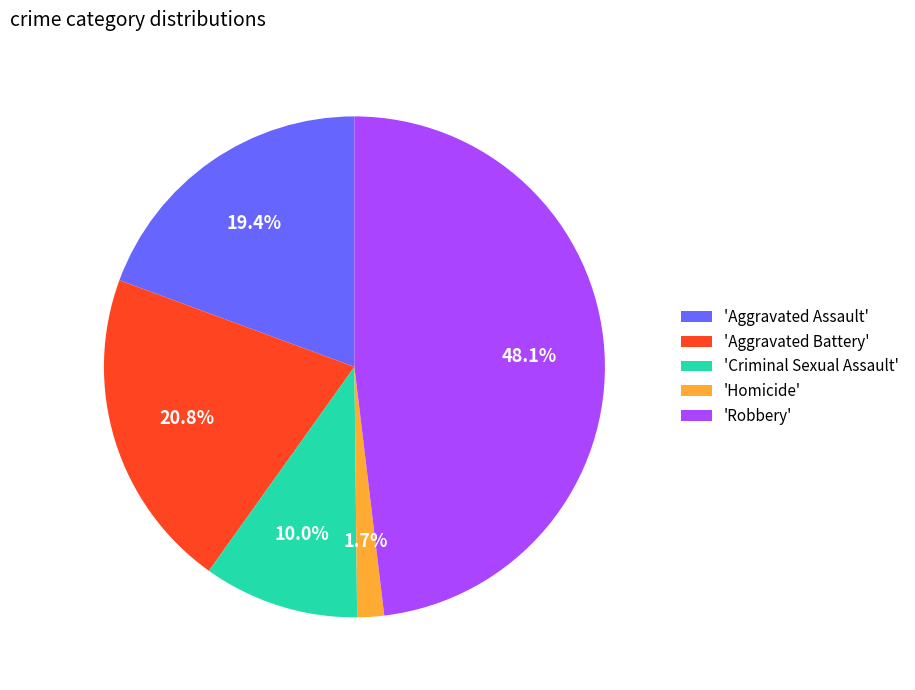

Is 'Aggravated Assault' the majority of the pie?

No